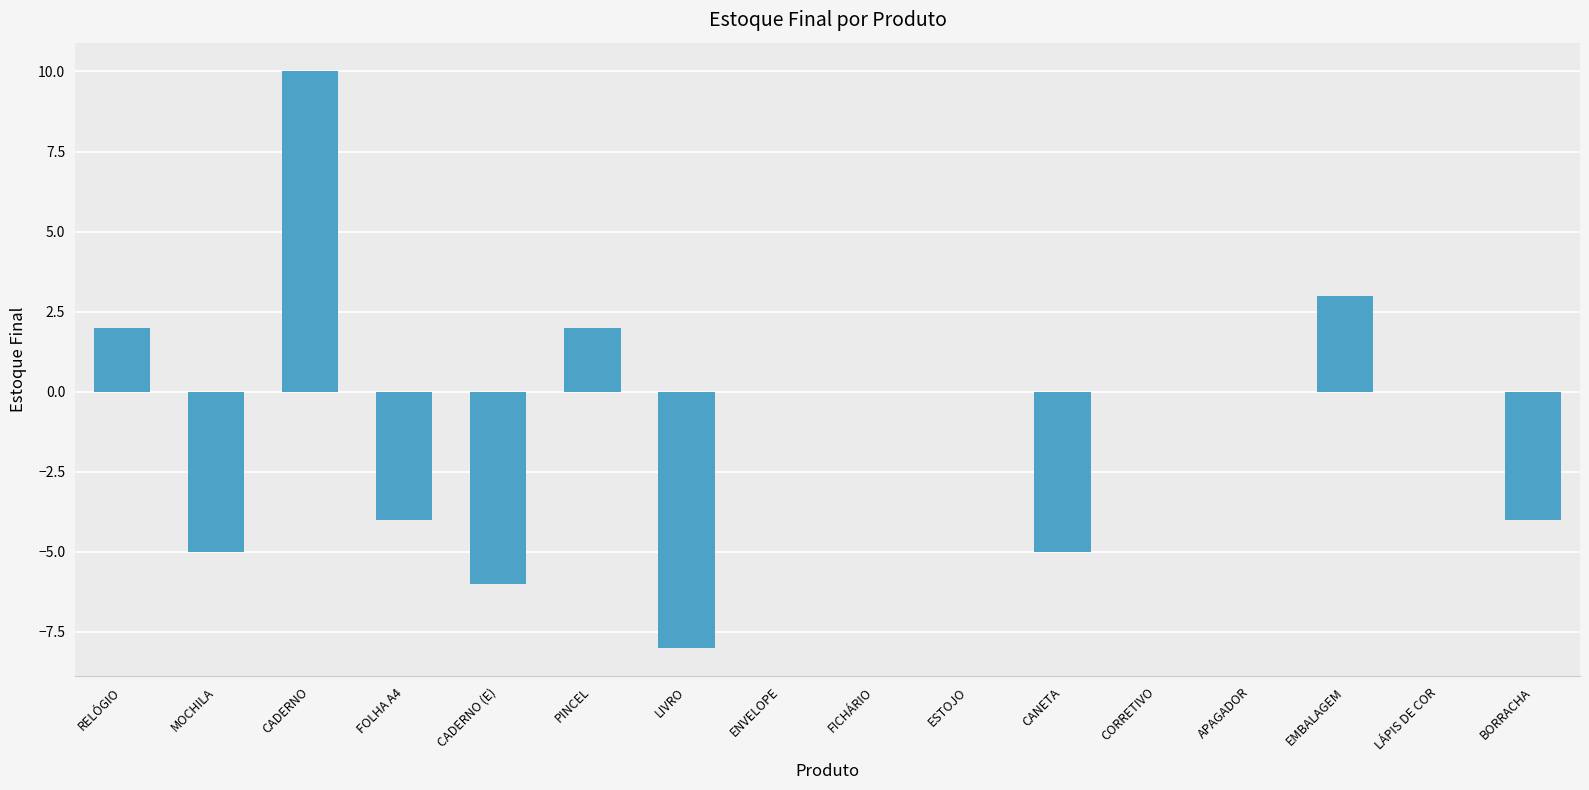

The chart shows a value of -6 at FOLHA A4. True or false?

False